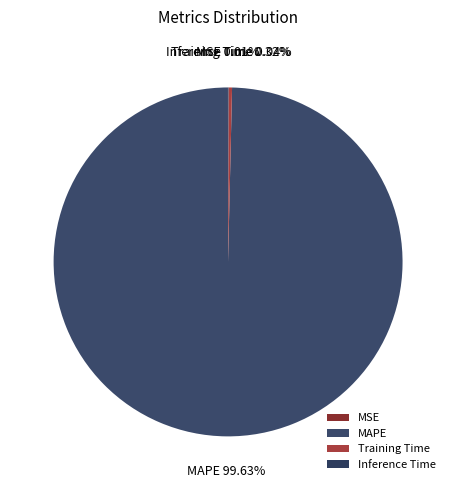

What is the largest slice in the pie chart?

MAPE